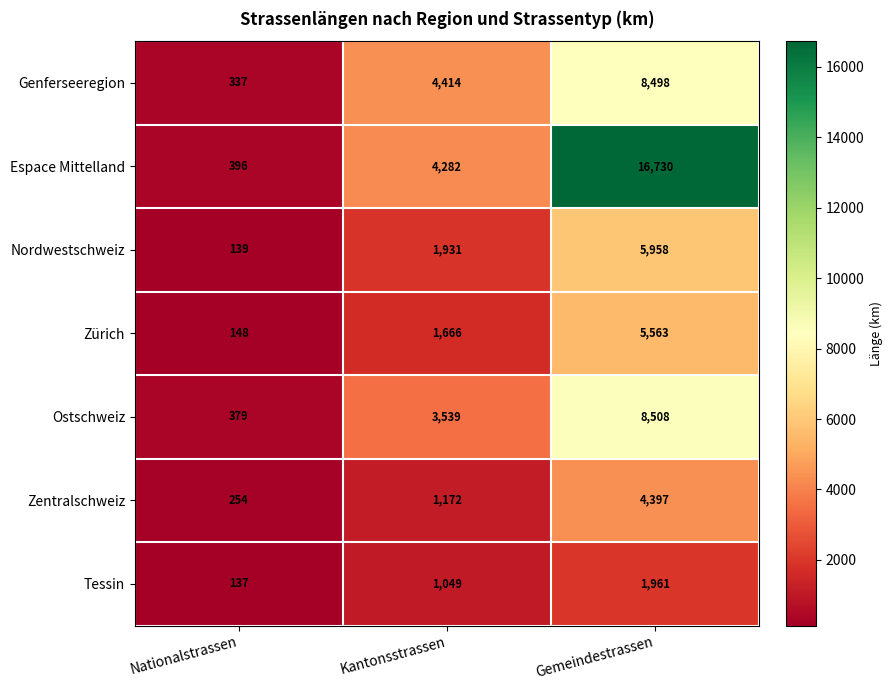

How many data points in Genferseeregion are less than 4414?

1